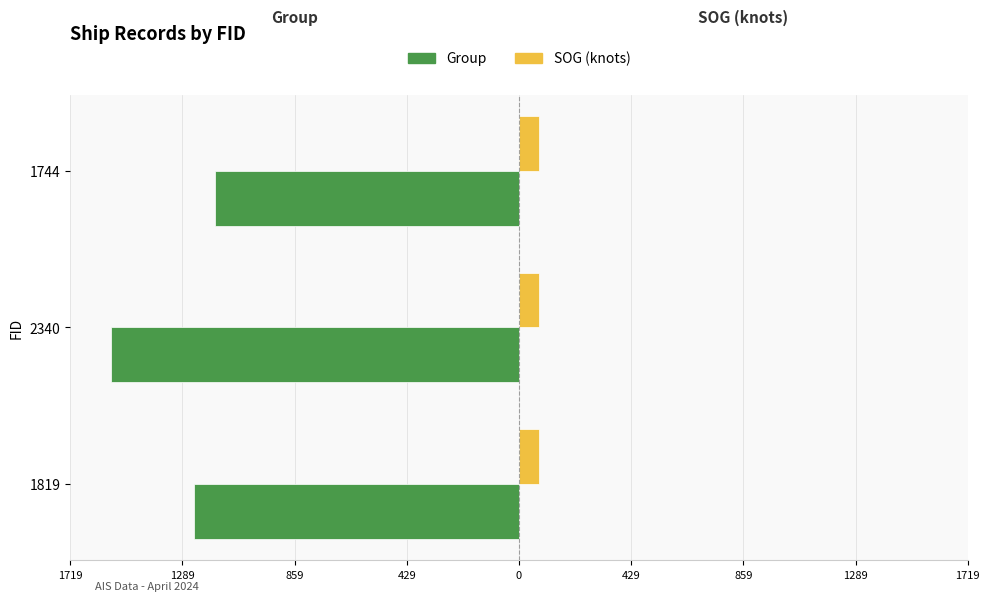

What are all the series names shown in the legend?

Group, SOG (knots)